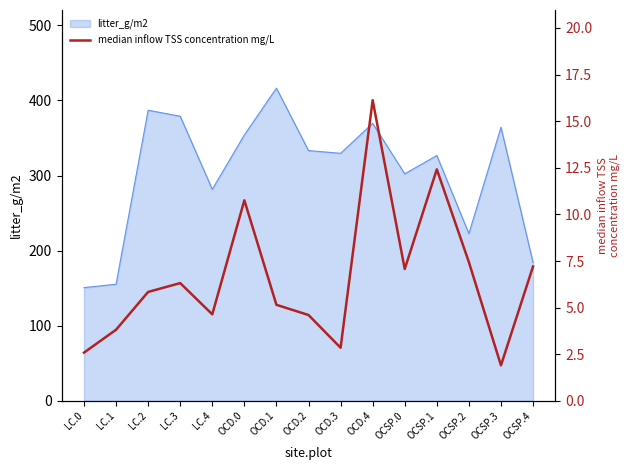

How many values are below 5?

6